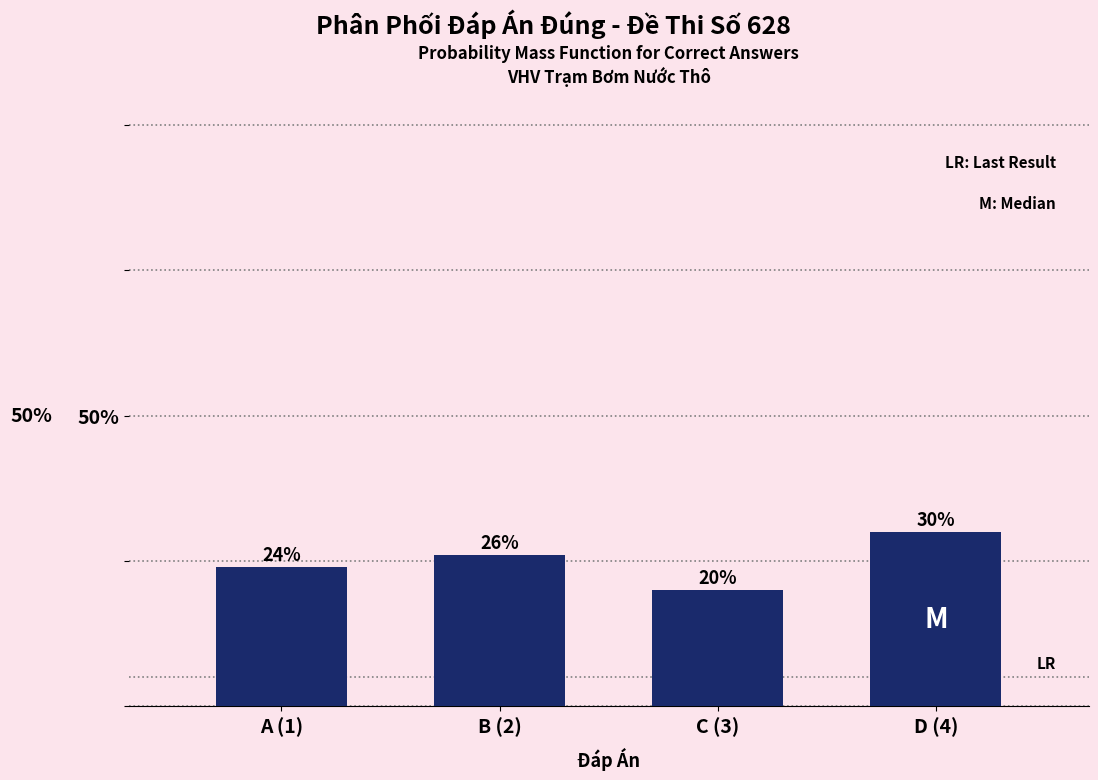

Reading left to right, extract all data points from this chart.

24	26	20	30